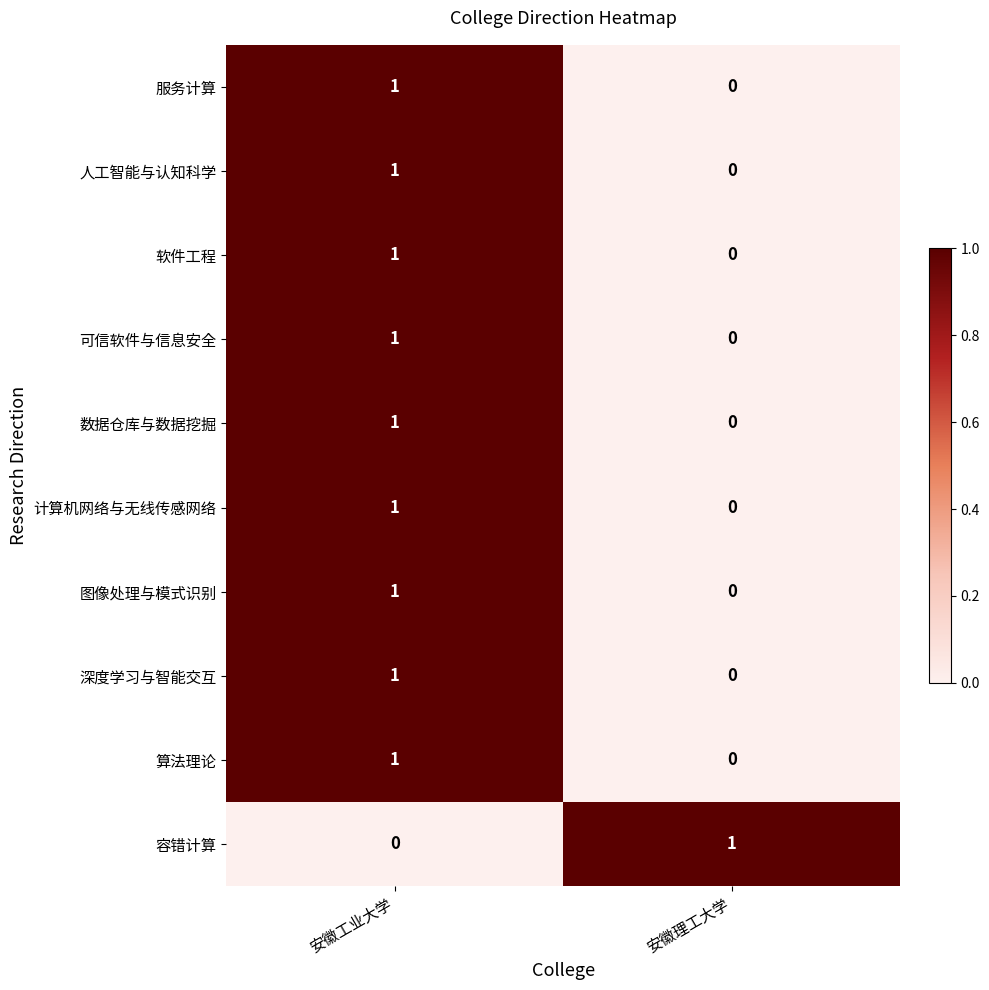

Is it true that 可信软件与信息安全 equals -1 at 安徽理工大学?

False